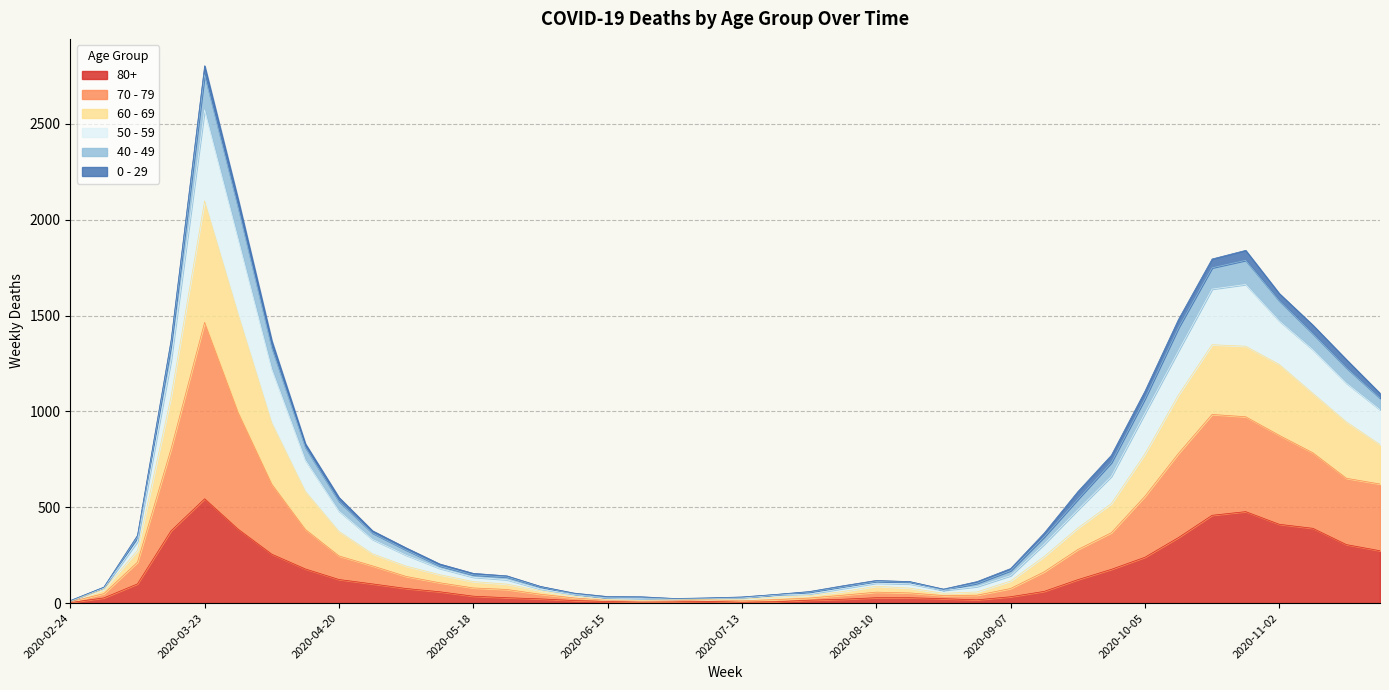

At which category is the sum across all series the highest?

2020-03-23